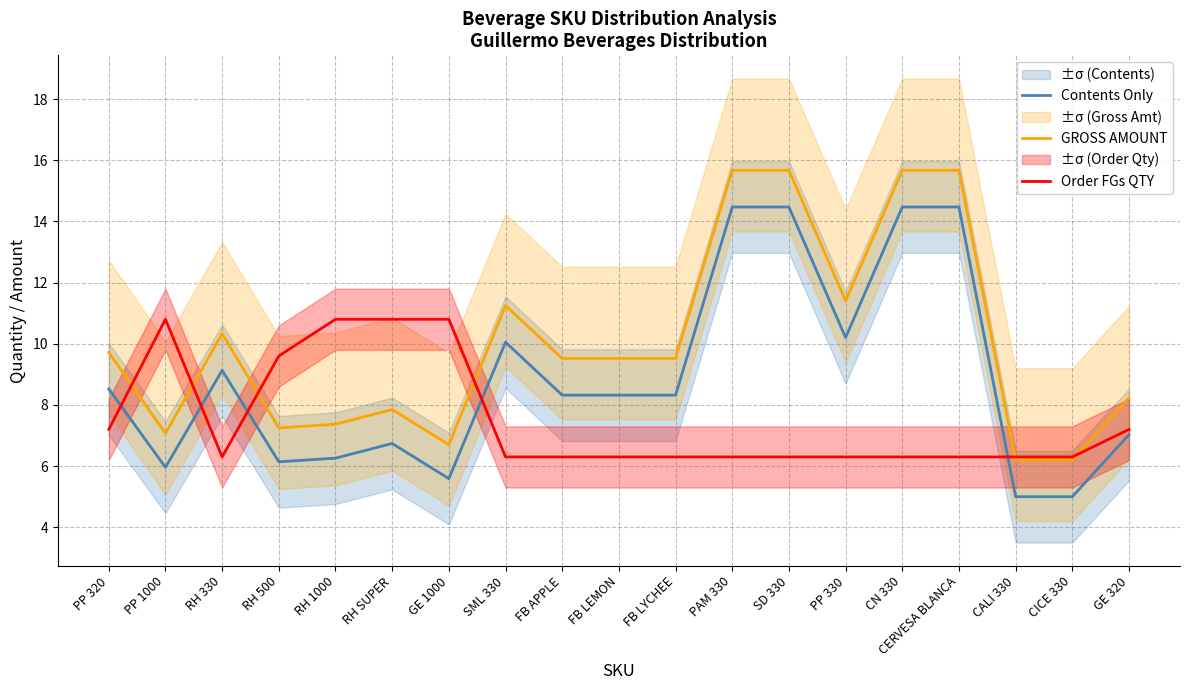

True or false: Contents Only and GROSS AMOUNT intersect in this chart.

False